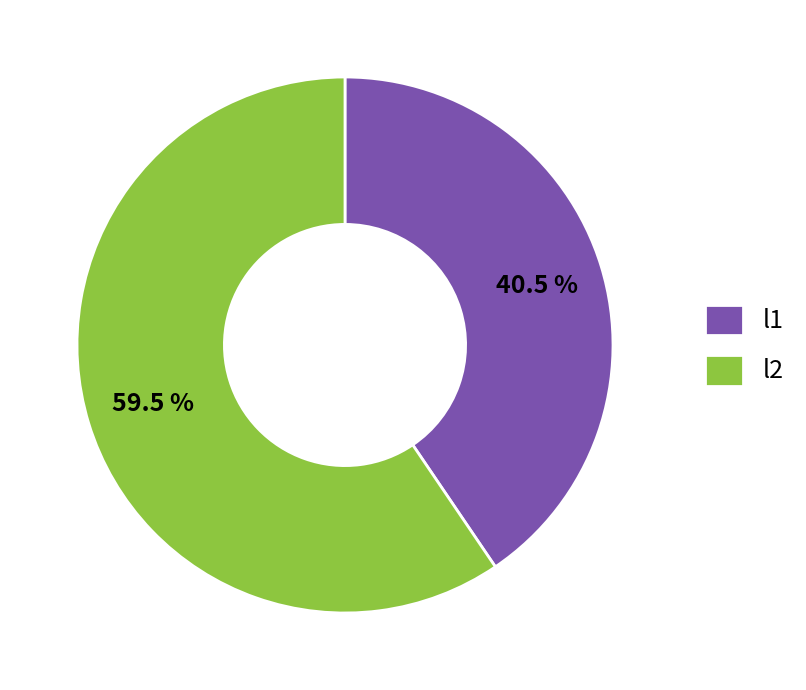

What is the ratio of the value at l2 to the value at l1?

1.5